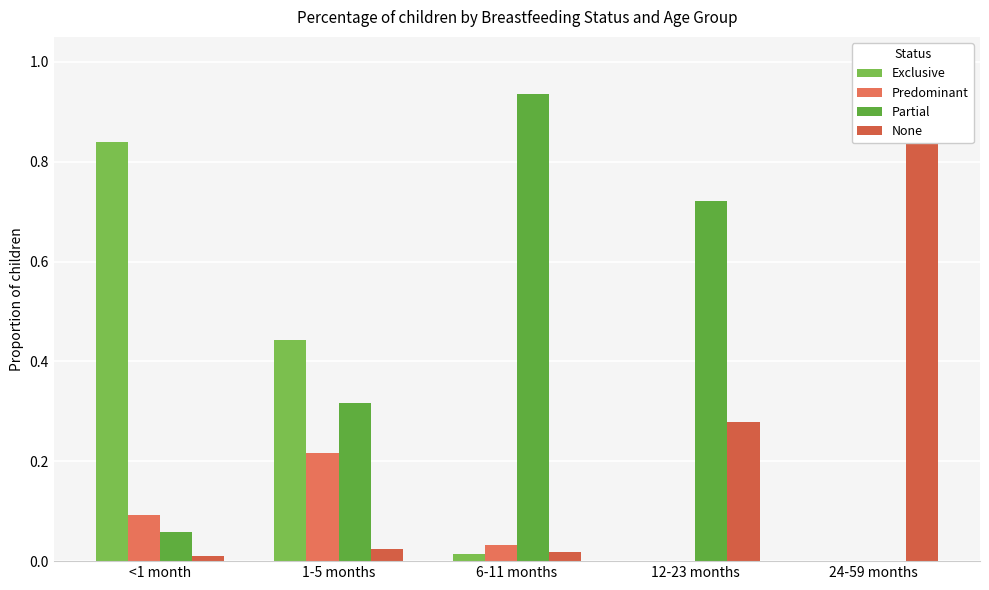

True or false: Exclusive has a value of 0.0 at 24-59 months.

True